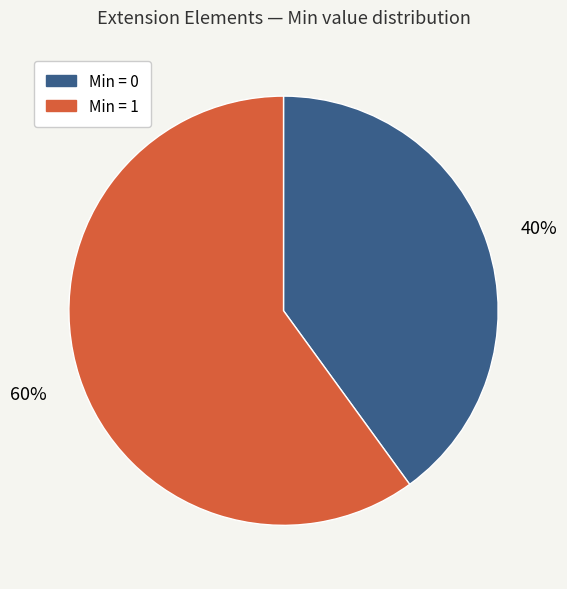

Does any single category account for the majority?

Yes